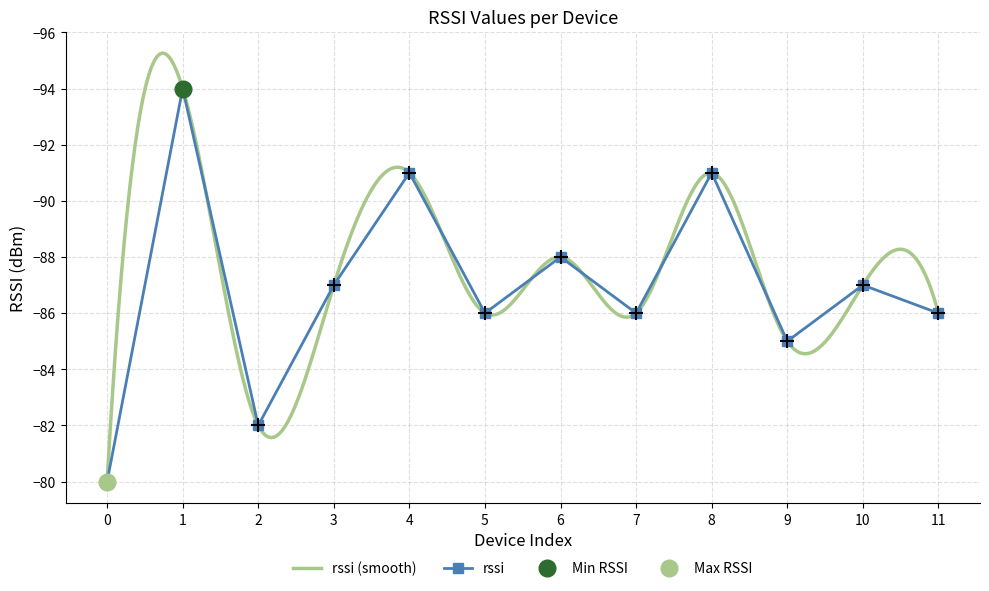

What is the value of the 3rd point from the left?

-82